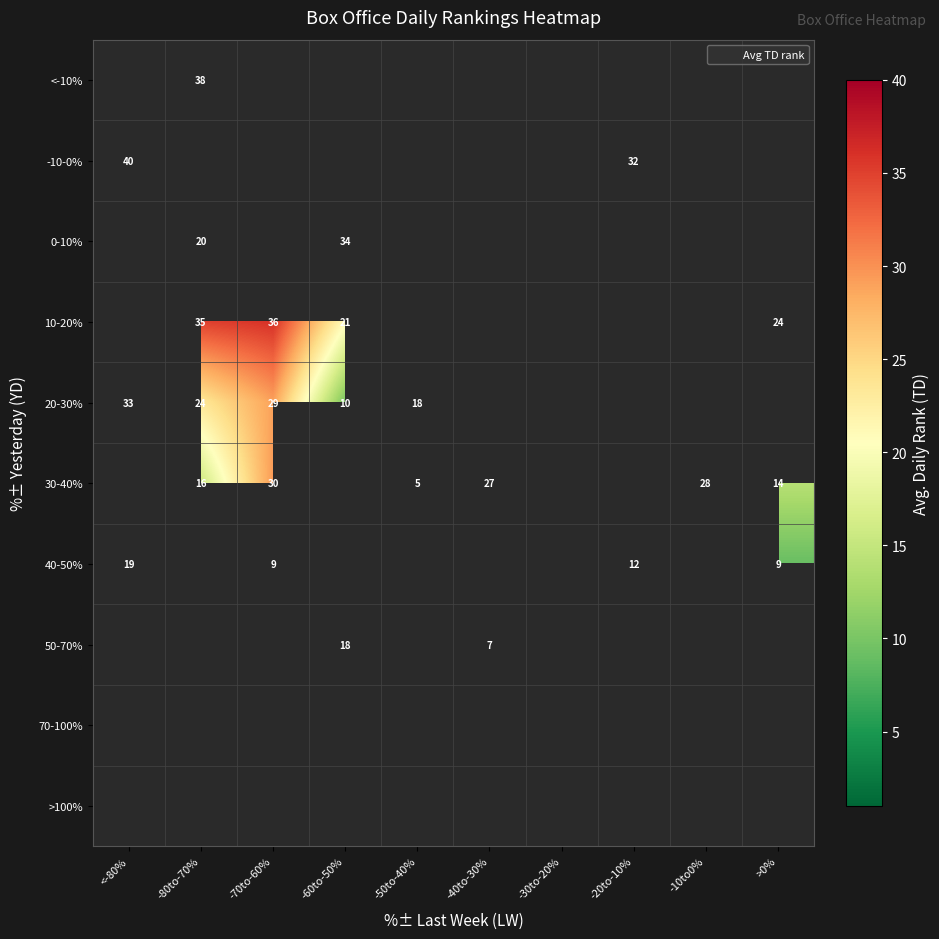

What is the difference between the 30-40% values at -80to-70% and -10to0%?

12